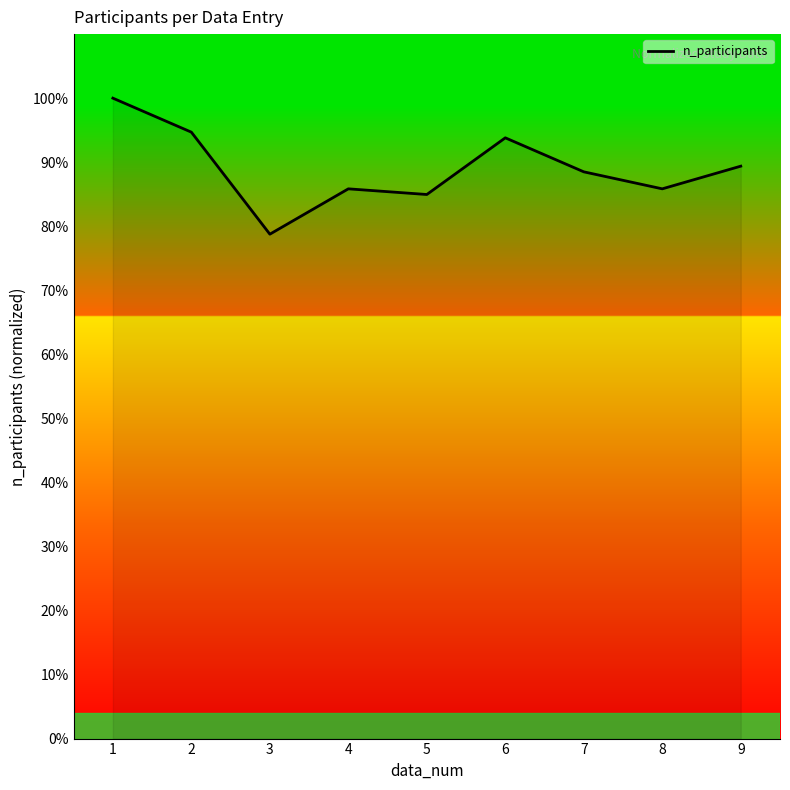

The value at 7 is 153.3. True or false?

False